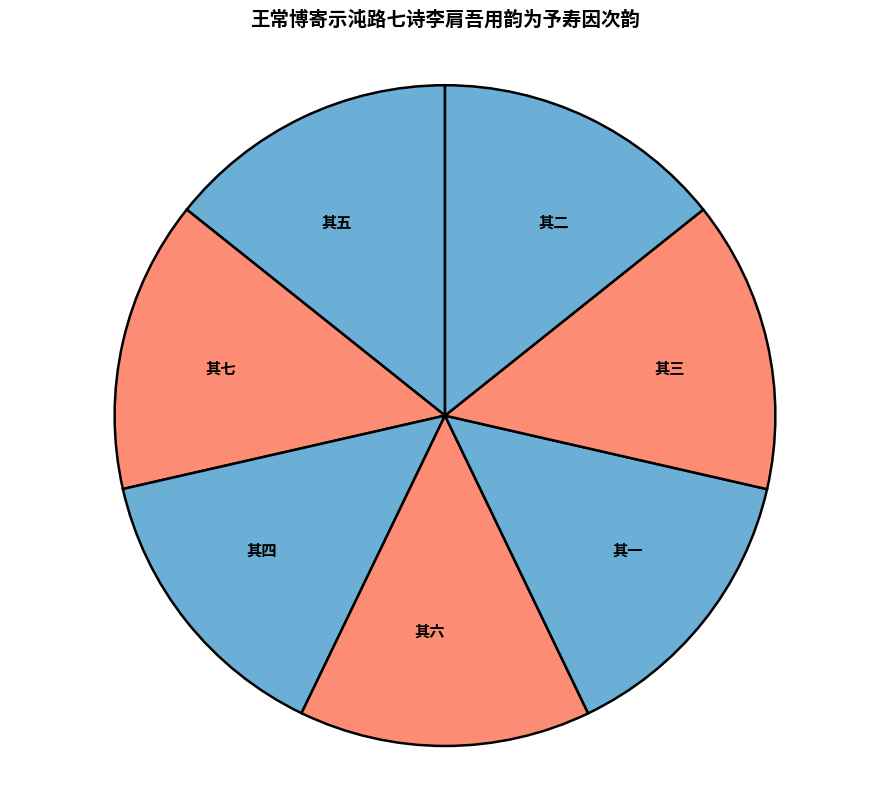

Is the sum of 其三 and 其一 greater than half?

No